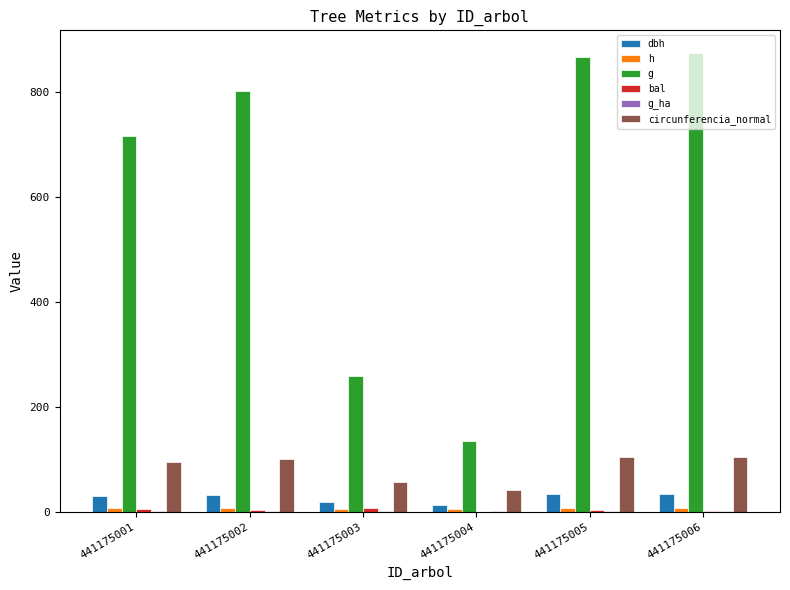

Which has a higher value, 441175002 or 441175001?

441175002